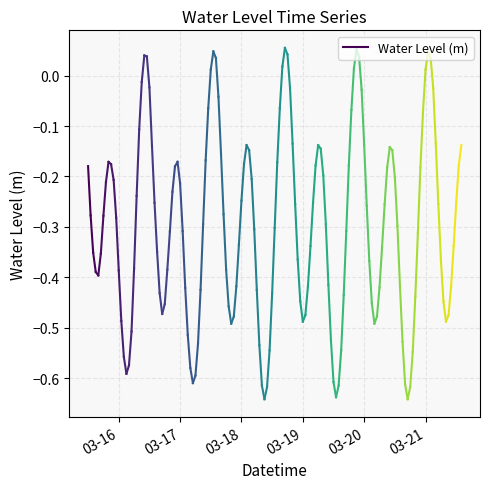

How many lines are shown in the chart?

1